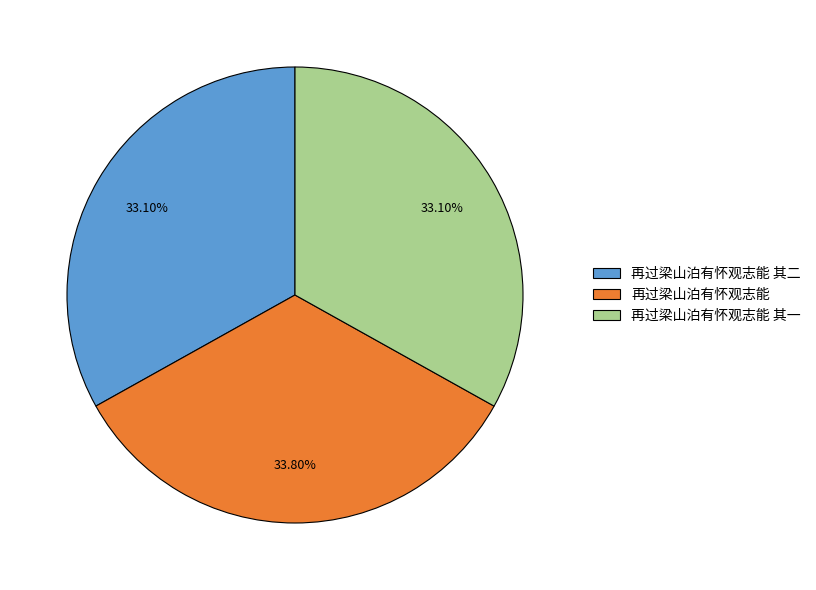

Approximately how many times larger is the value at 再过梁山泊有怀观志能 其一 compared to 再过梁山泊有怀观志能?

1.0